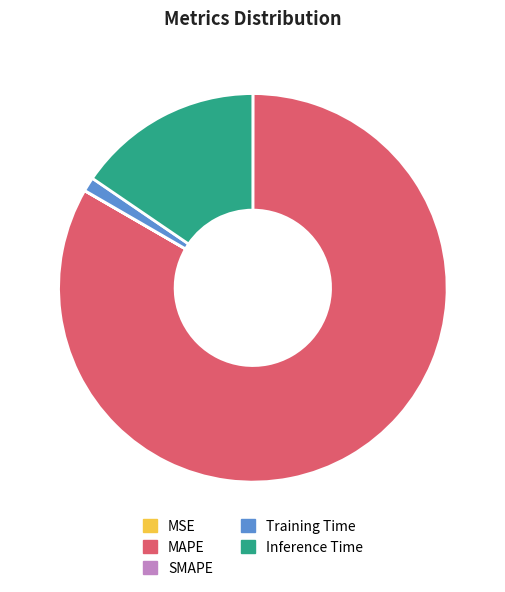

Which has a higher value, MAPE or Training Time?

MAPE